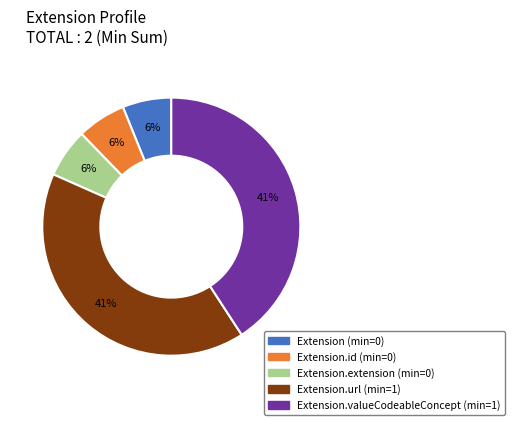

How many segments does this pie chart have?

5